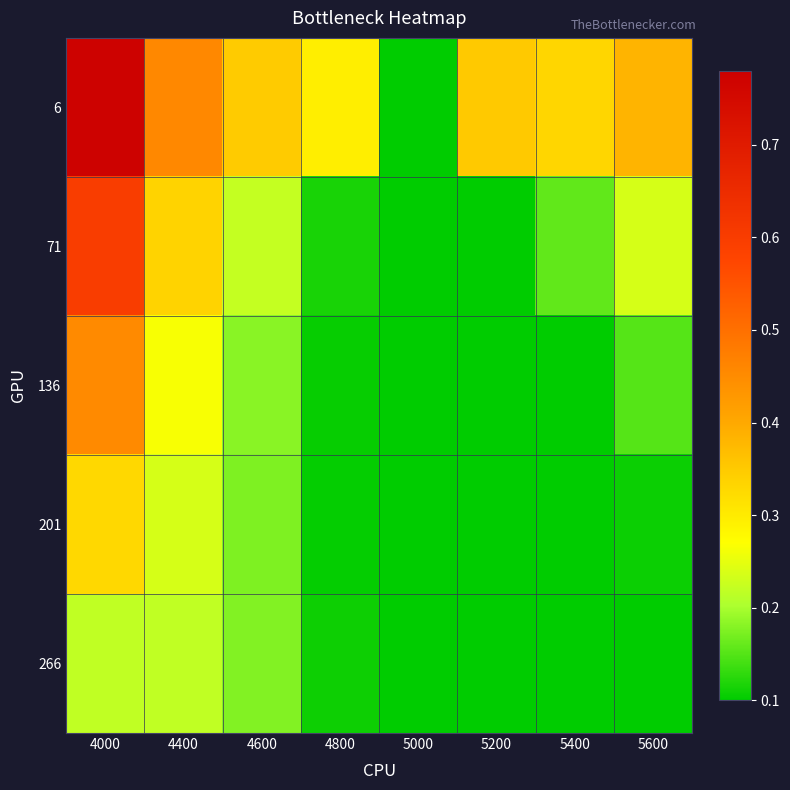

Reading left to right, transcribe all the data shown in this chart.

6: 4000=0.8	4400=0.5	4600=0.3	4800=0.3	5000=0.1	5200=0.4	5400=0.3	5600=0.4
71: 4000=0.6	4400=0.3	4600=0.2	4800=0.1	5000=0.1	5200=0.1	5400=0.2	5600=0.2
136: 4000=0.5	4400=0.3	4600=0.2	4800=0.1	5000=0.1	5200=0.1	5400=0.1	5600=0.2
201: 4000=0.3	4400=0.2	4600=0.2	4800=0.1	5000=0.1	5200=0.1	5400=0.1	5600=0.1
266: 4000=0.2	4400=0.2	4600=0.2	4800=0.1	5000=0.1	5200=0.1	5400=0.1	5600=0.1